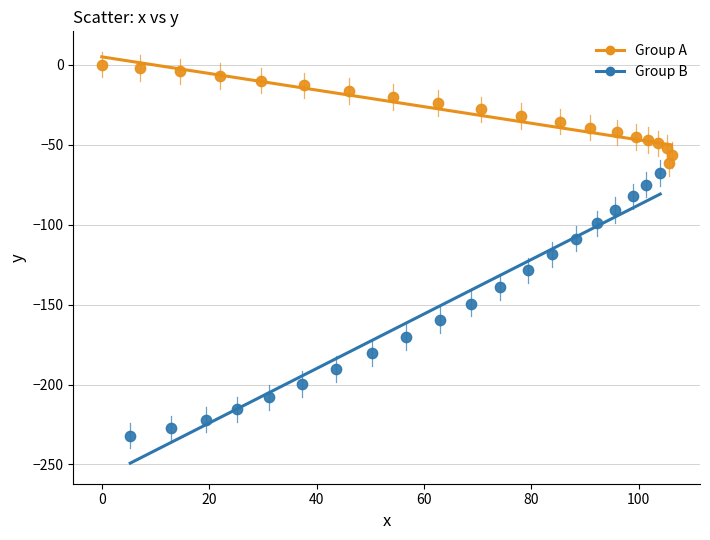

Which series has the largest Y range (max minus min)?

Group B